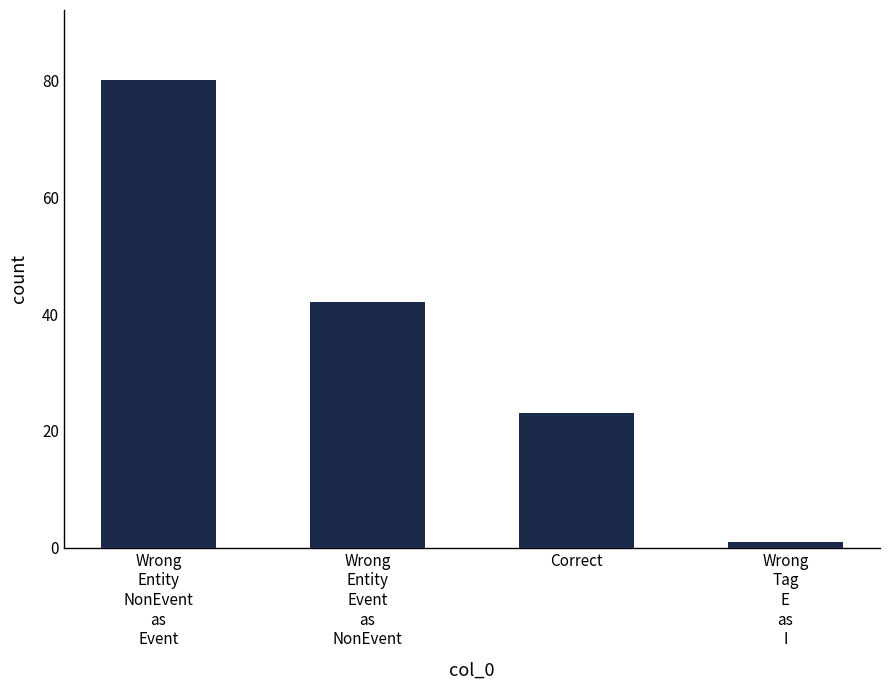

What is the sum of the values at Wrong
Entity
Event
as
NonEvent and Wrong
Entity
NonEvent
as
Event?

122